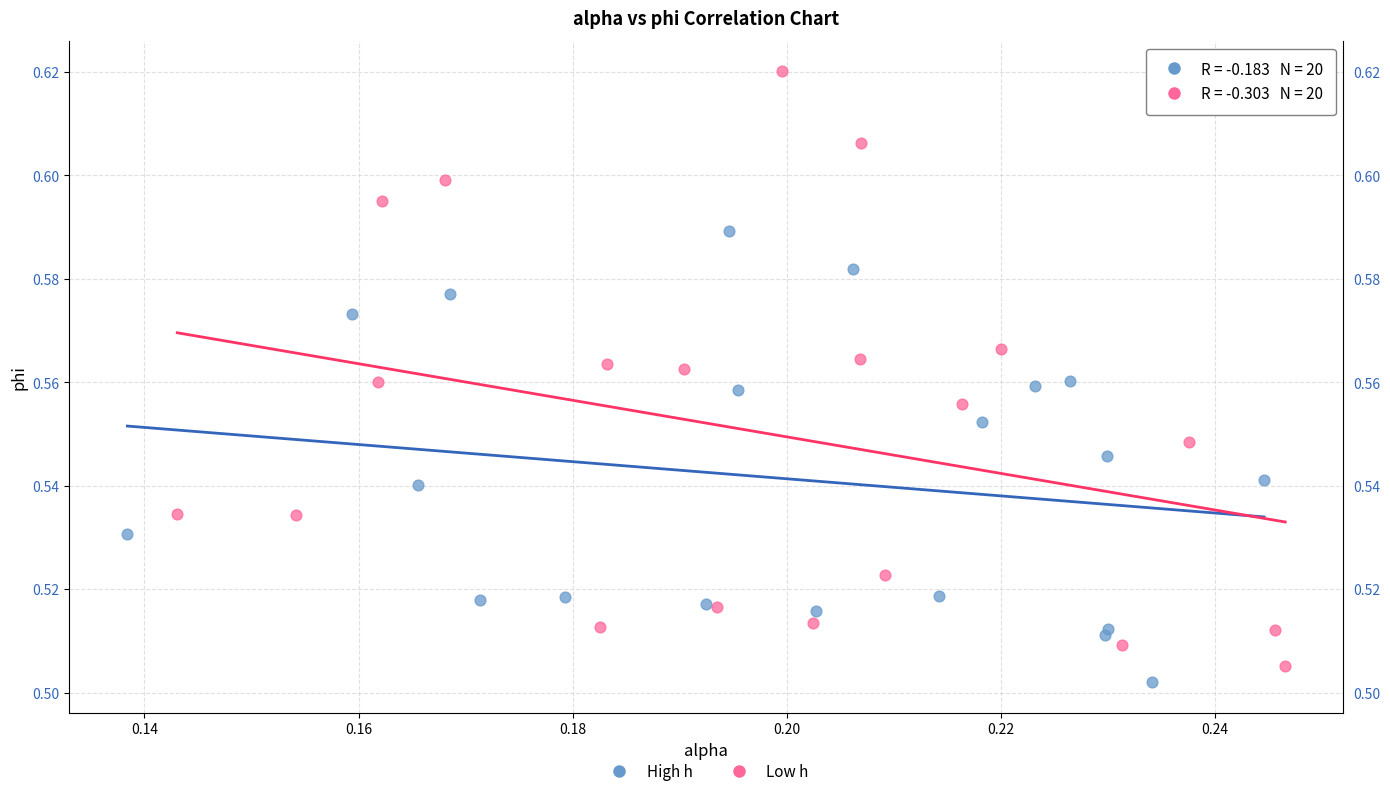

What are all the series names shown in the legend?

High h, Low h